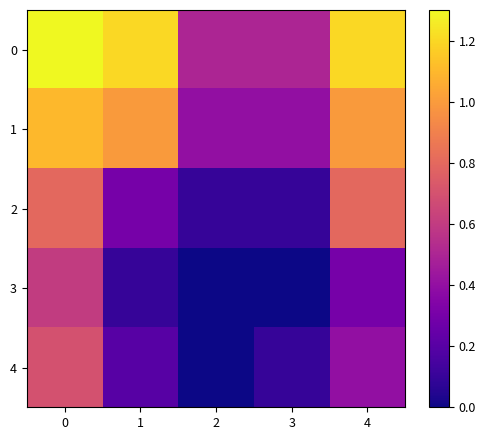

How many series are shown in this chart?

5